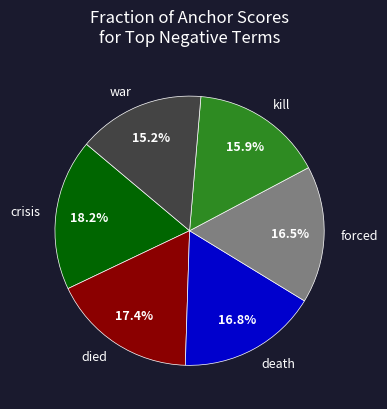

To the nearest percent, what is the difference between the largest and smallest slice percentages?

3%